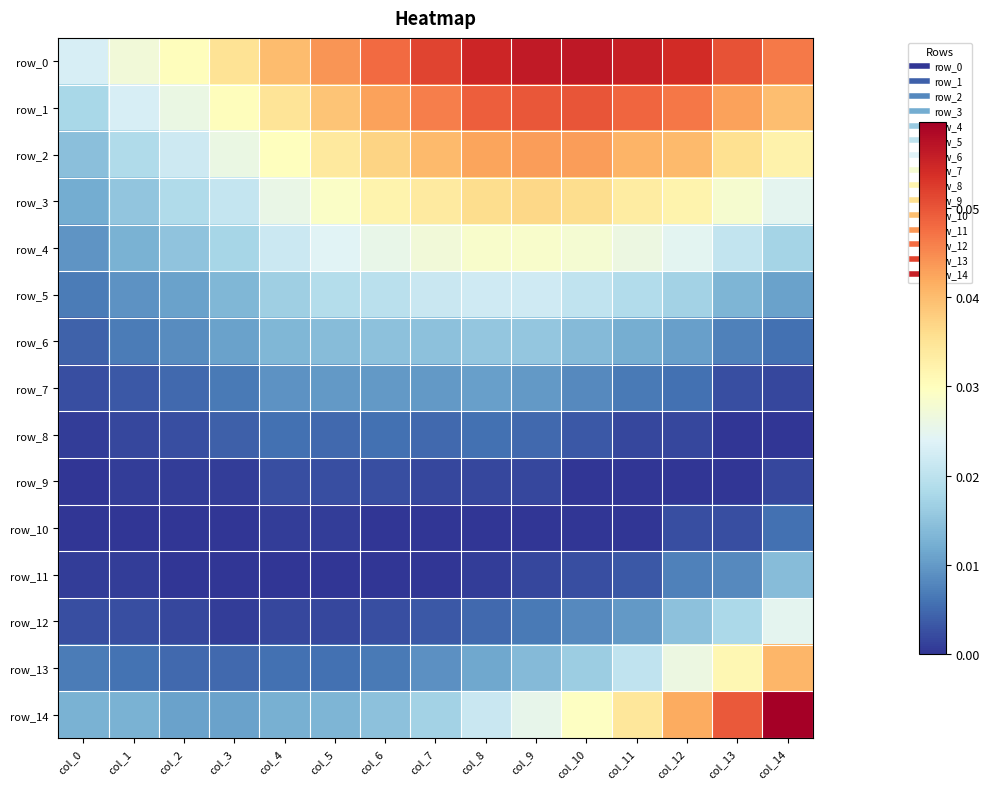

How many data points does each series have?

15